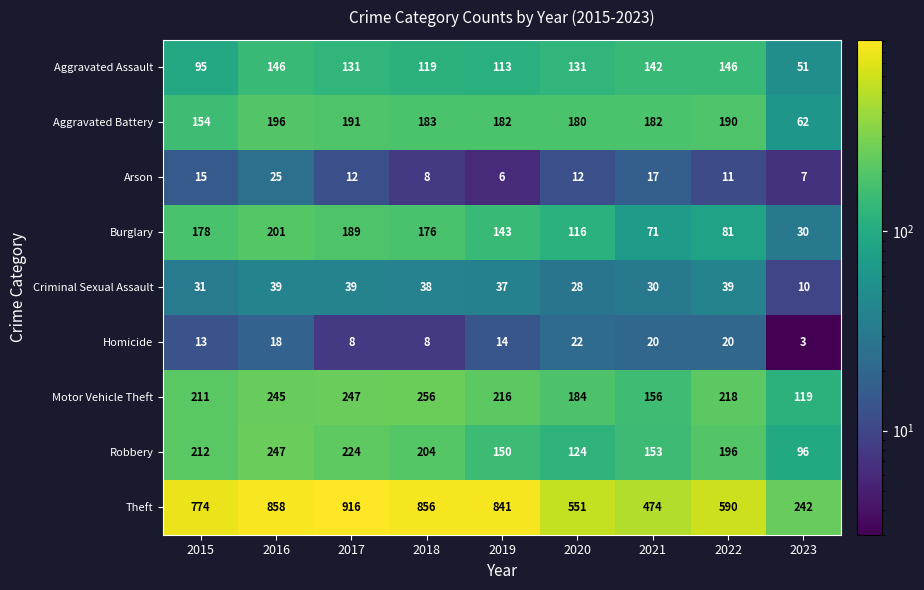

The value of Criminal Sexual Assault at 2021 is 30. True or false?

True